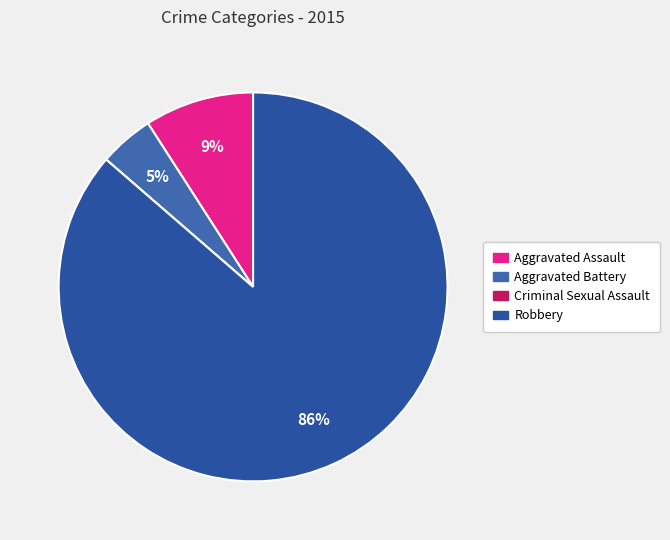

What portion of the pie excludes Robbery?

13.6%